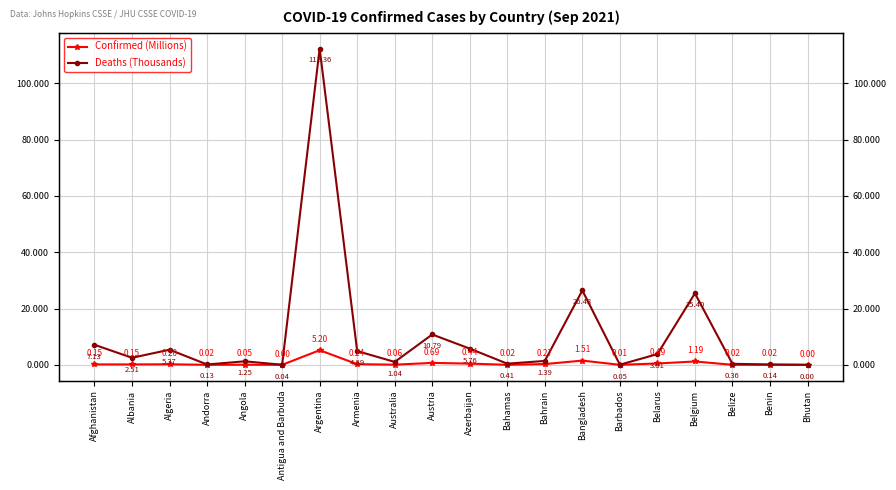

At how many categories does at least one series exceed 33?

1